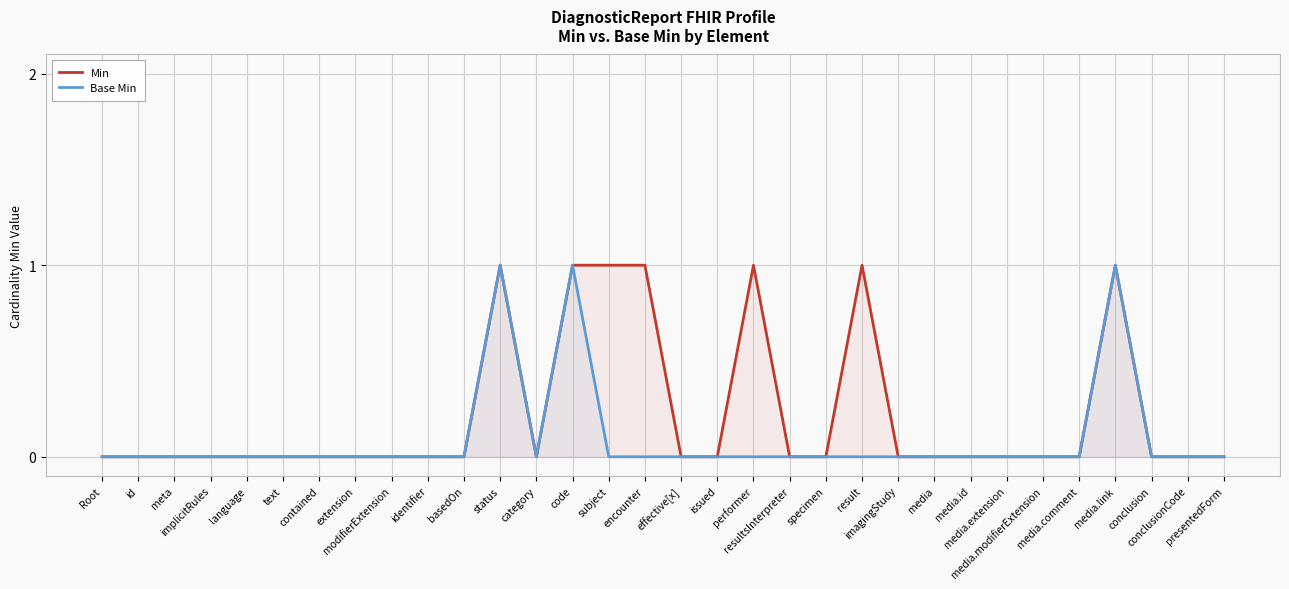

True or false: Min and Base Min intersect in this chart.

False